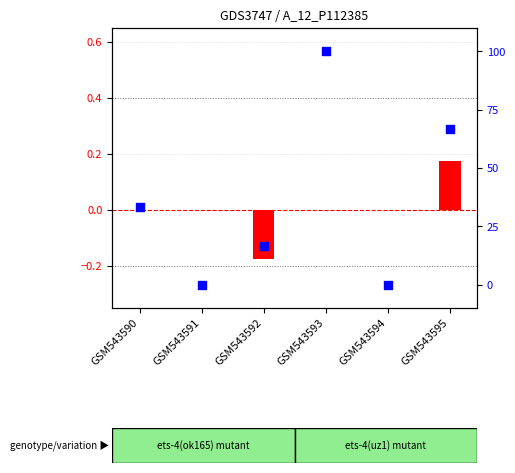

Which series contains the lowest Y value?

log2 ratio